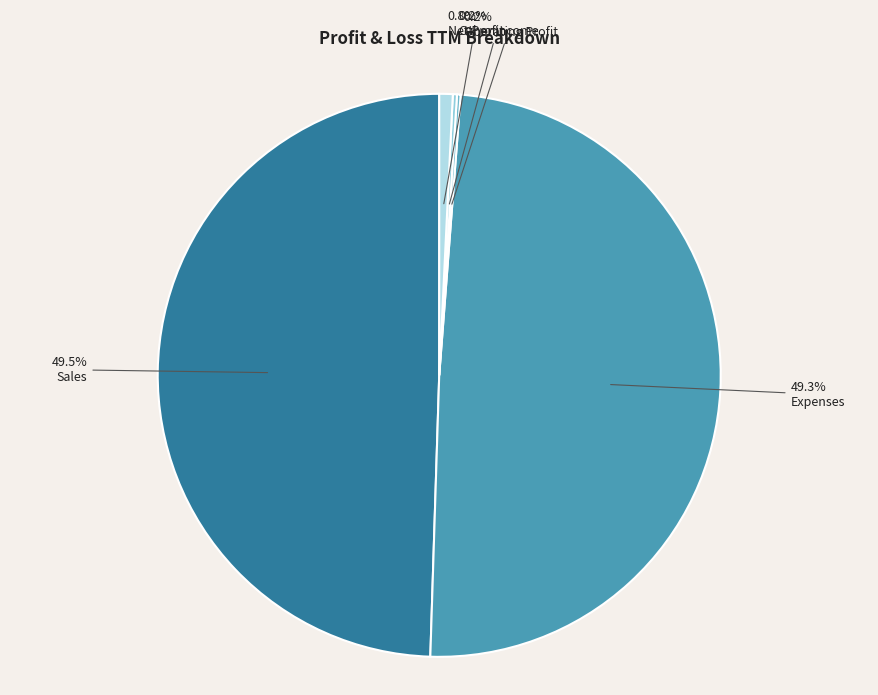

Combined, what portion of the pie is Expenses and Sales?

98.8%